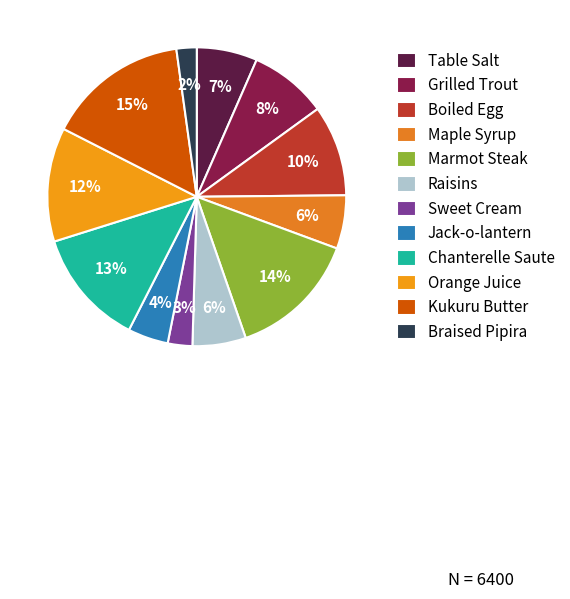

Do Grilled Trout and Table Salt together represent more than half of the pie?

No